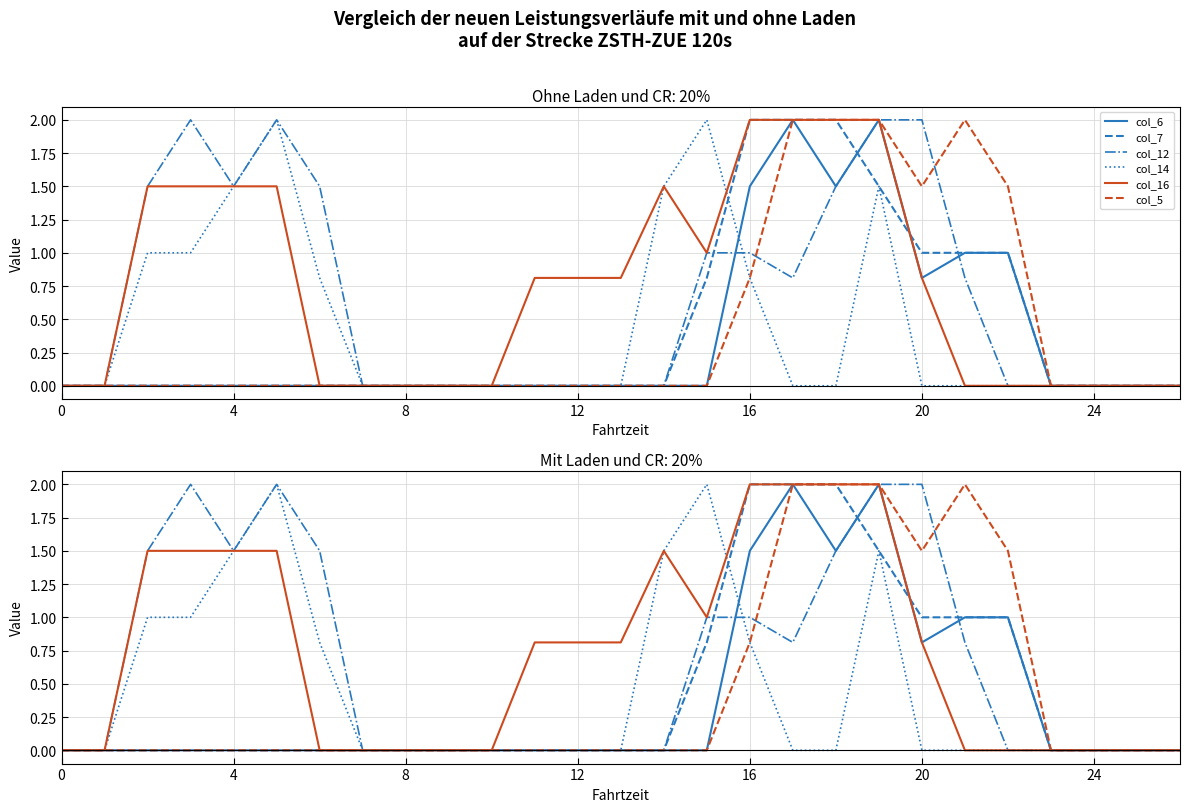

Which series has the largest total across all categories?

col_16